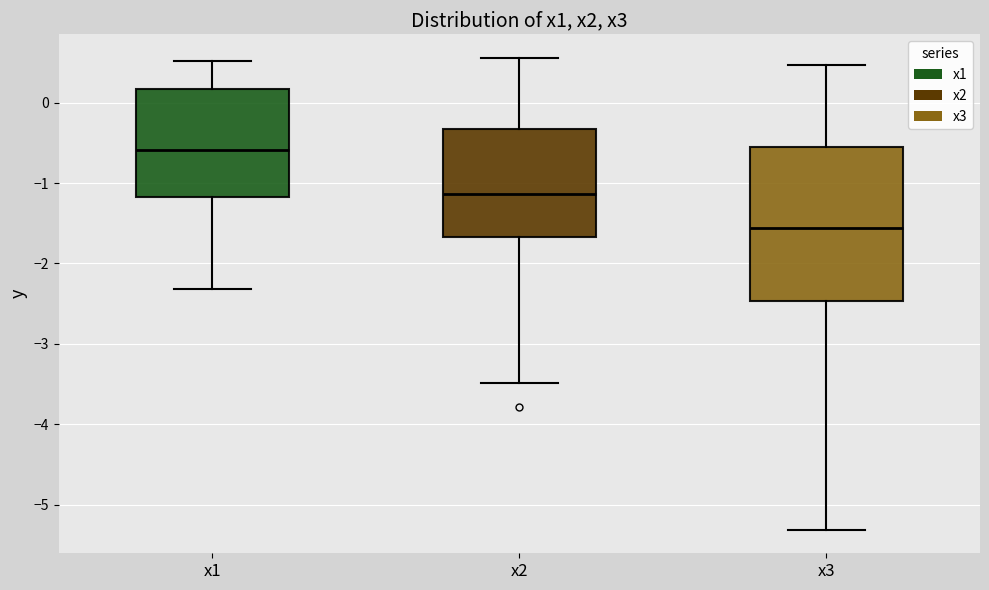

Comparing the boxes themselves (not the whiskers), which one is the tallest?

x3